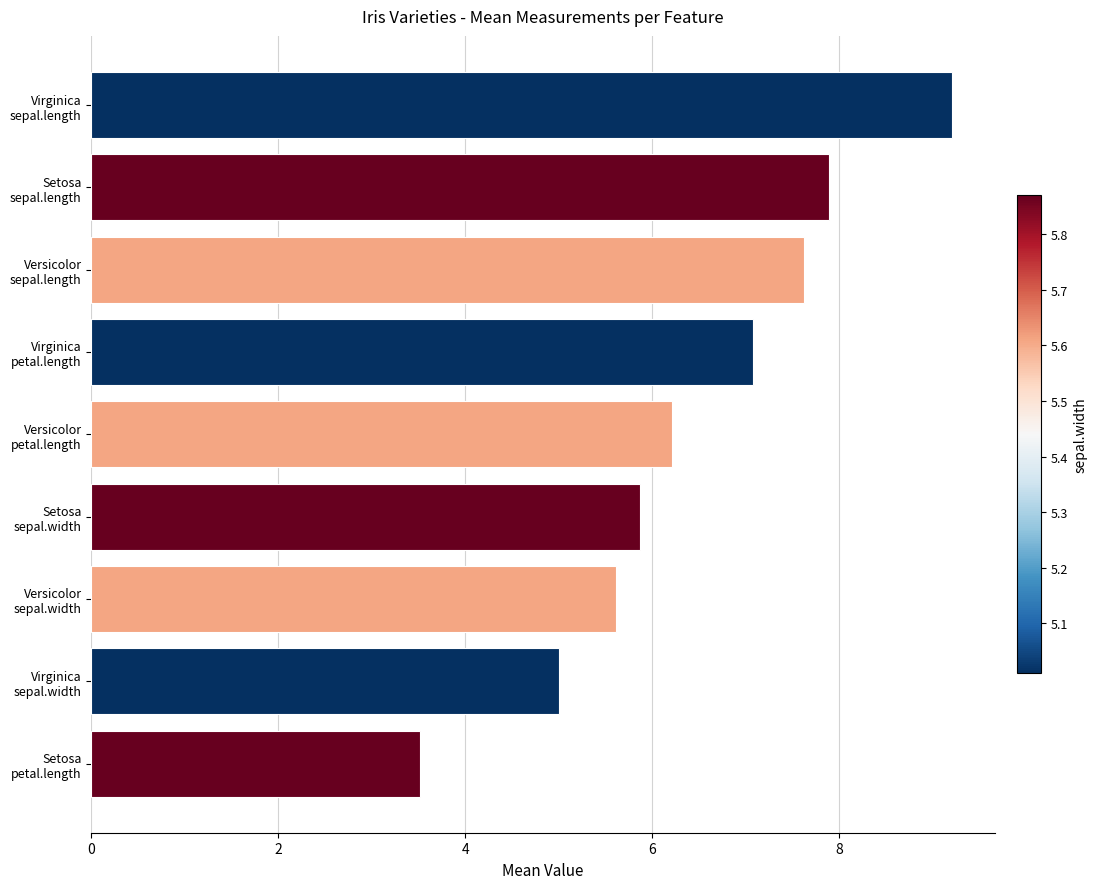

Reading top to bottom, what are all the values shown in this chart?

9.2	7.9	7.6	7.1	6.2	5.9	5.6	5.0	3.5